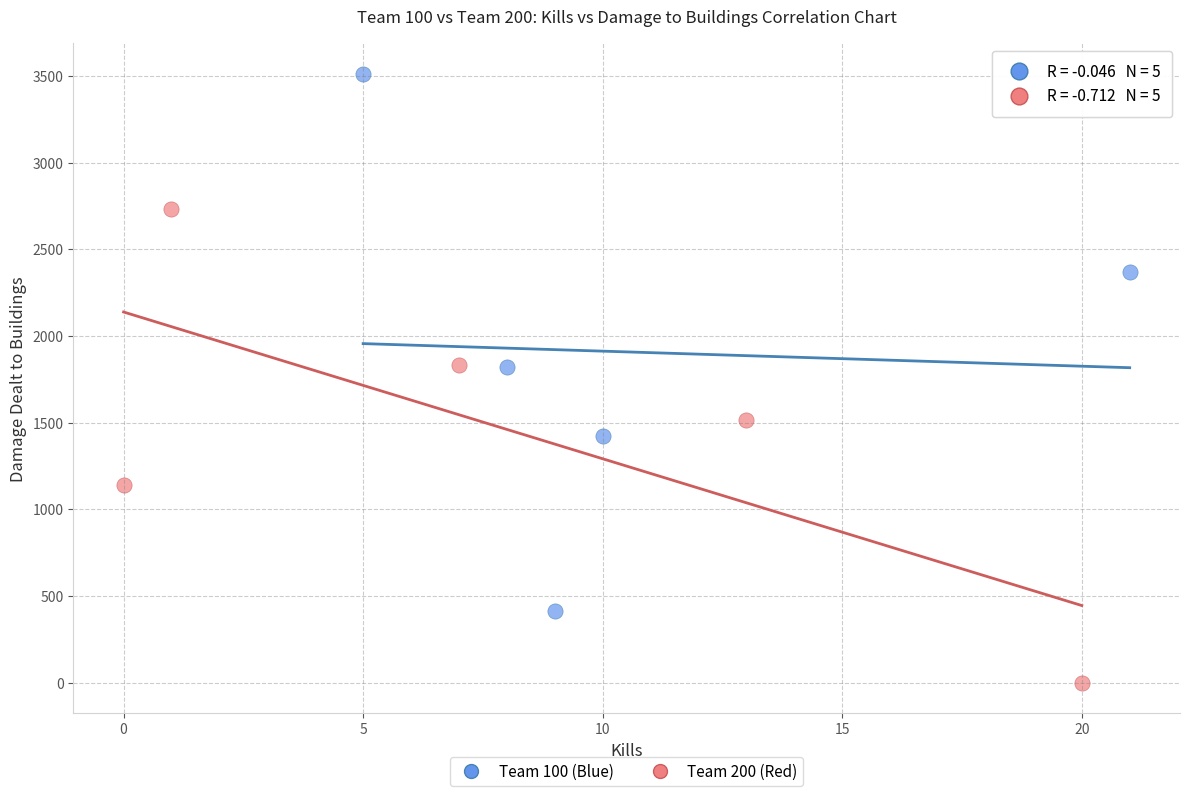

Which series reaches the minimum Y coordinate?

Team 200 (Red)